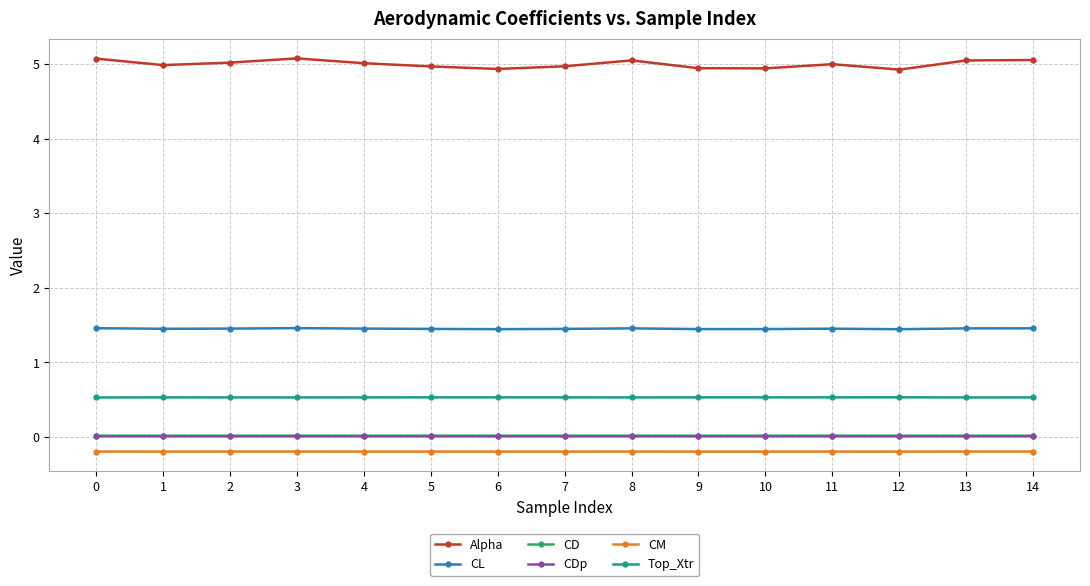

Is this an area chart (filled region under the line)?

No